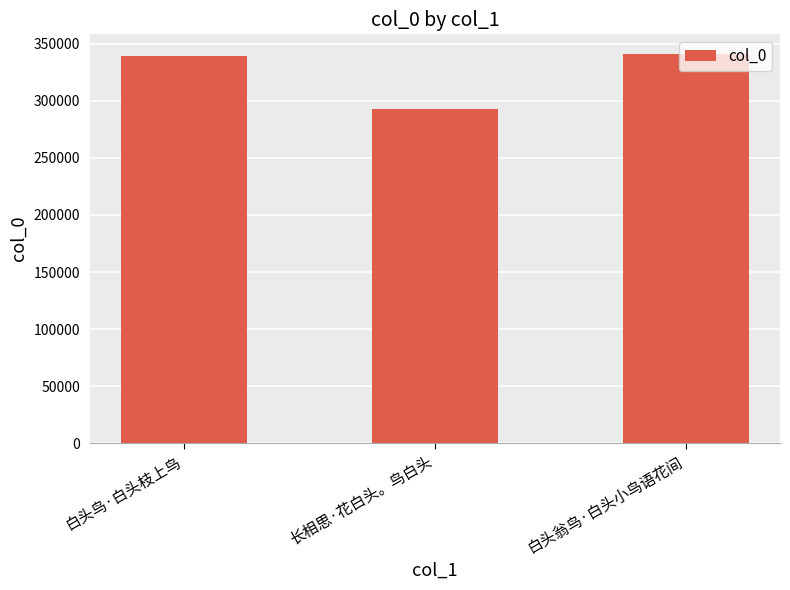

Where is the data nearest to the value 316965?

白头鸟·白头枝上鸟